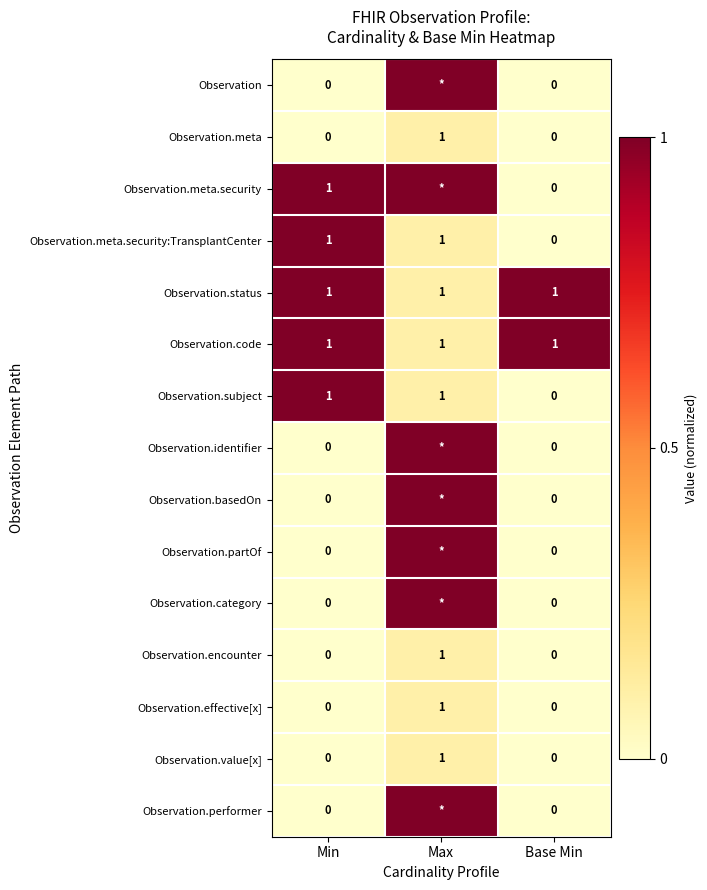

The value of Observation.meta at Base Min is -1. True or false?

False